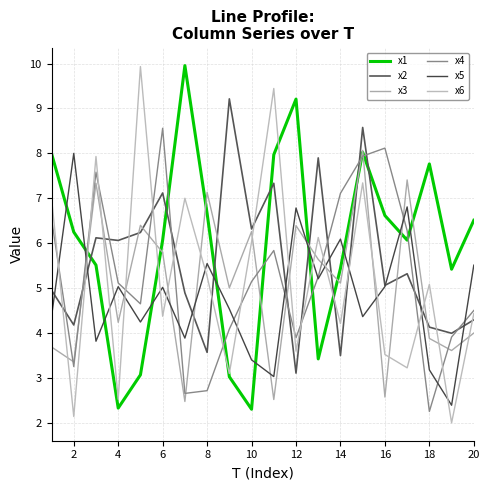

What is the minimum value for x6?

2.0